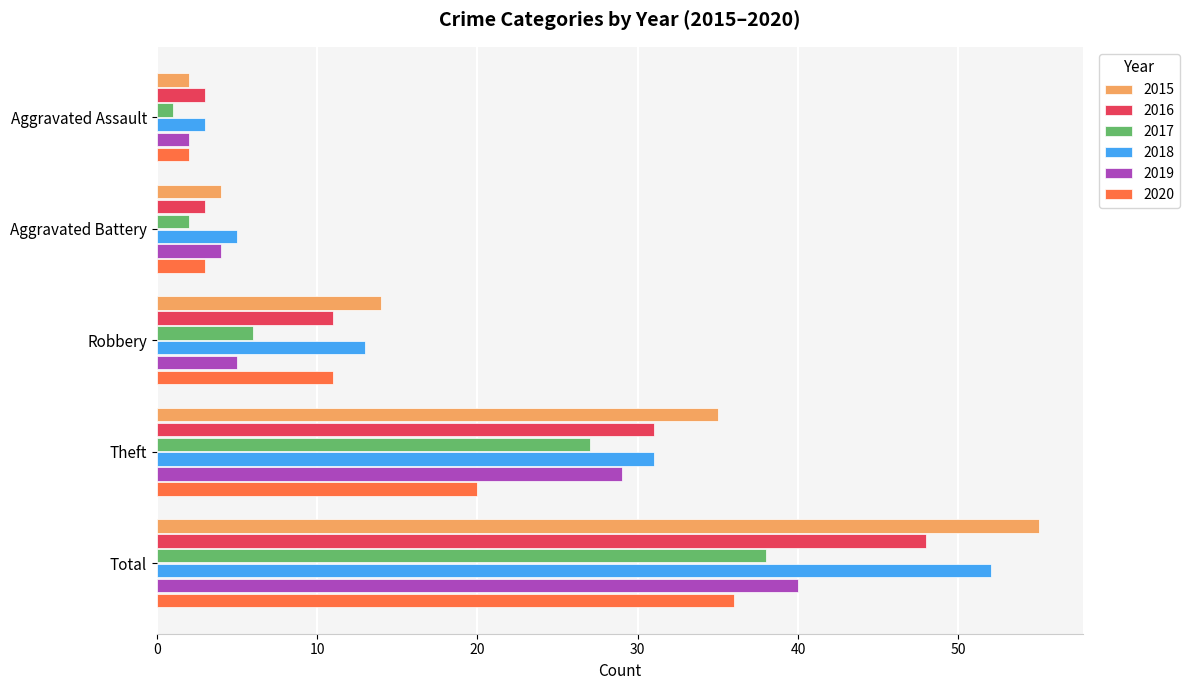

Which category has the highest value across all series?

Total